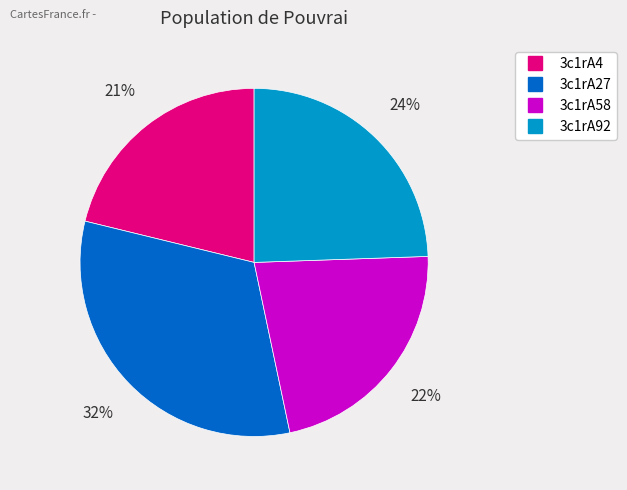

How many segments does this pie chart have?

4